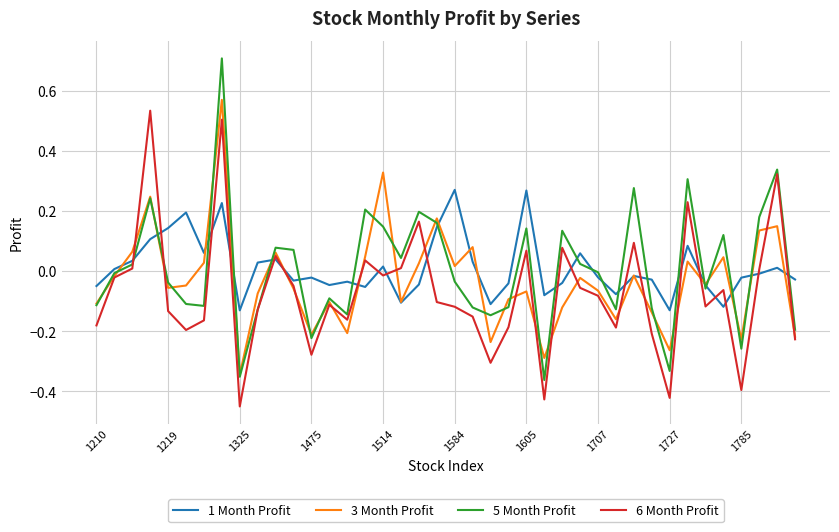

Which series ends up on top after the final intersection of 5 Month Profit and 3 Month Profit?

5 Month Profit